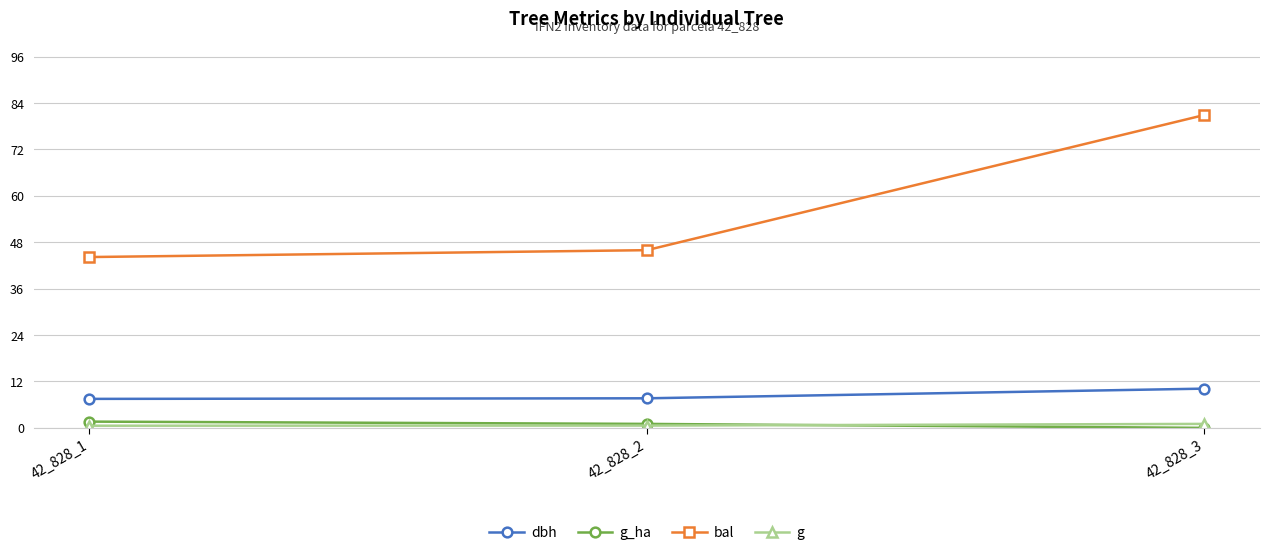

At which label does g_ha first exceed 1?

42_828_1